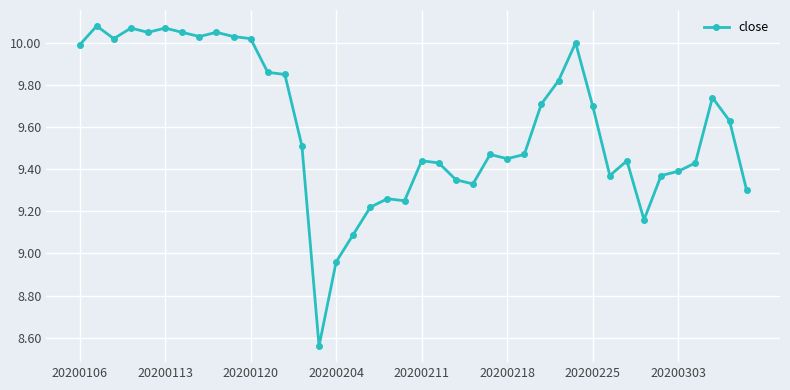

What is the difference between the maximum and minimum values?

1.5